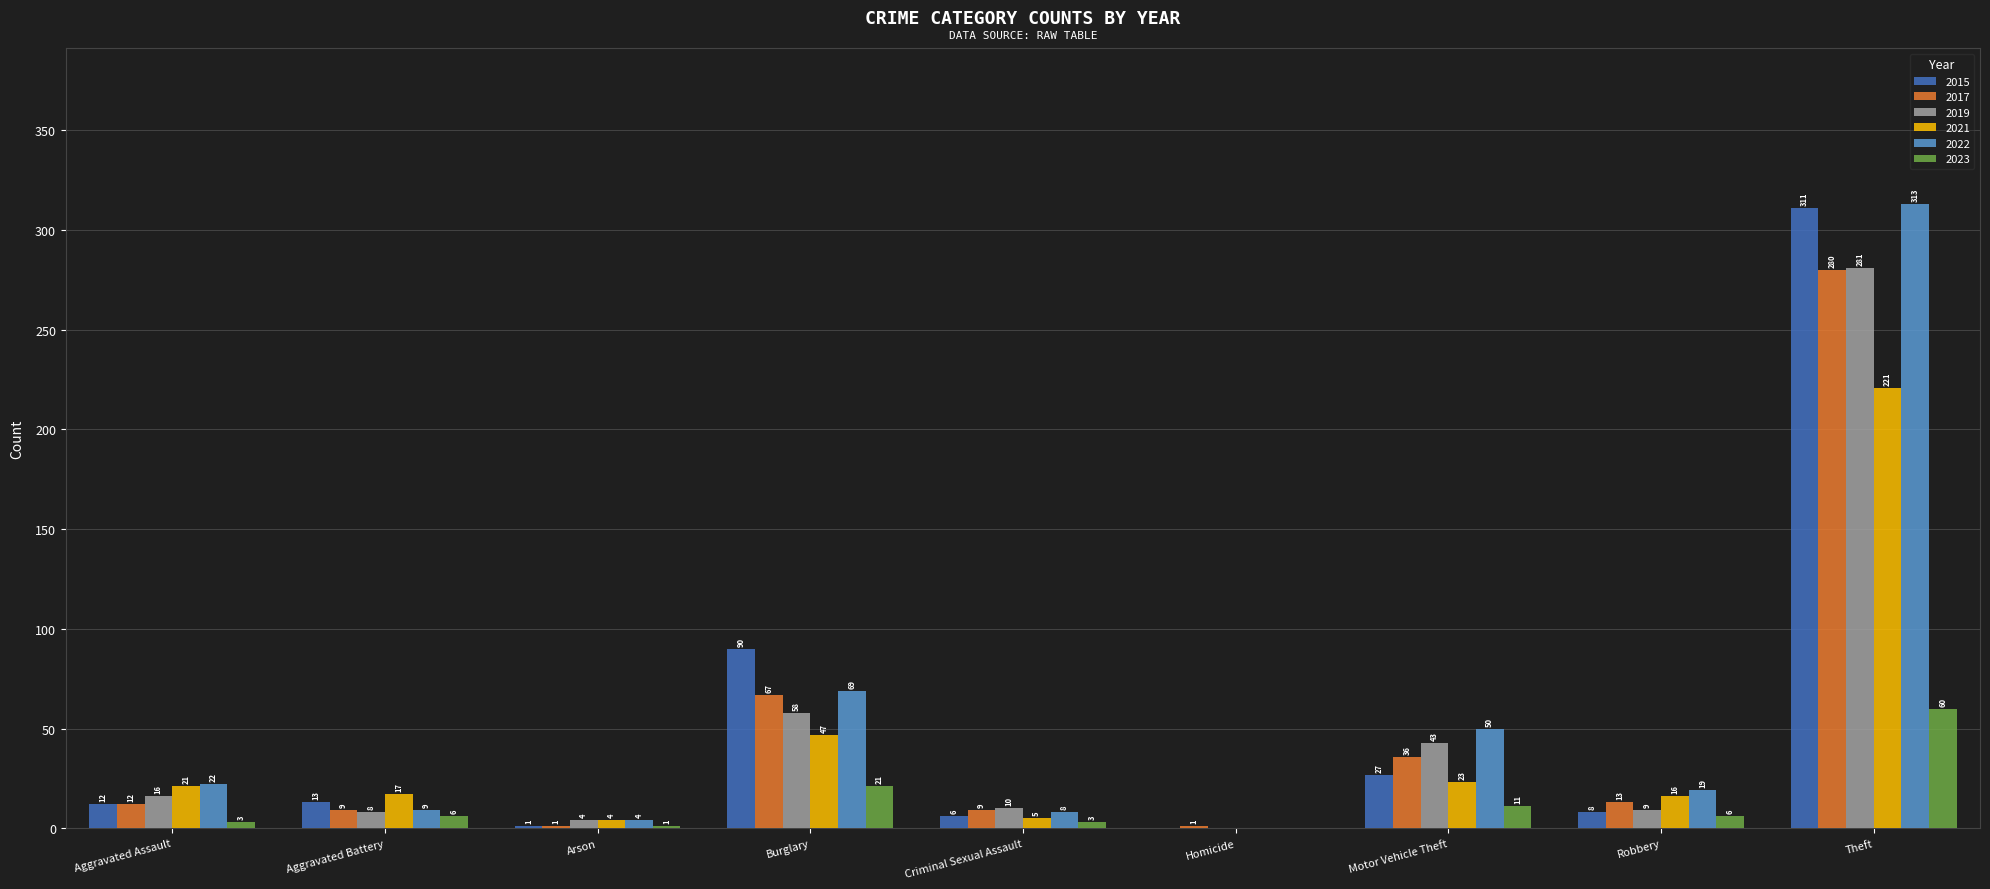

What is the greatest value displayed?

313